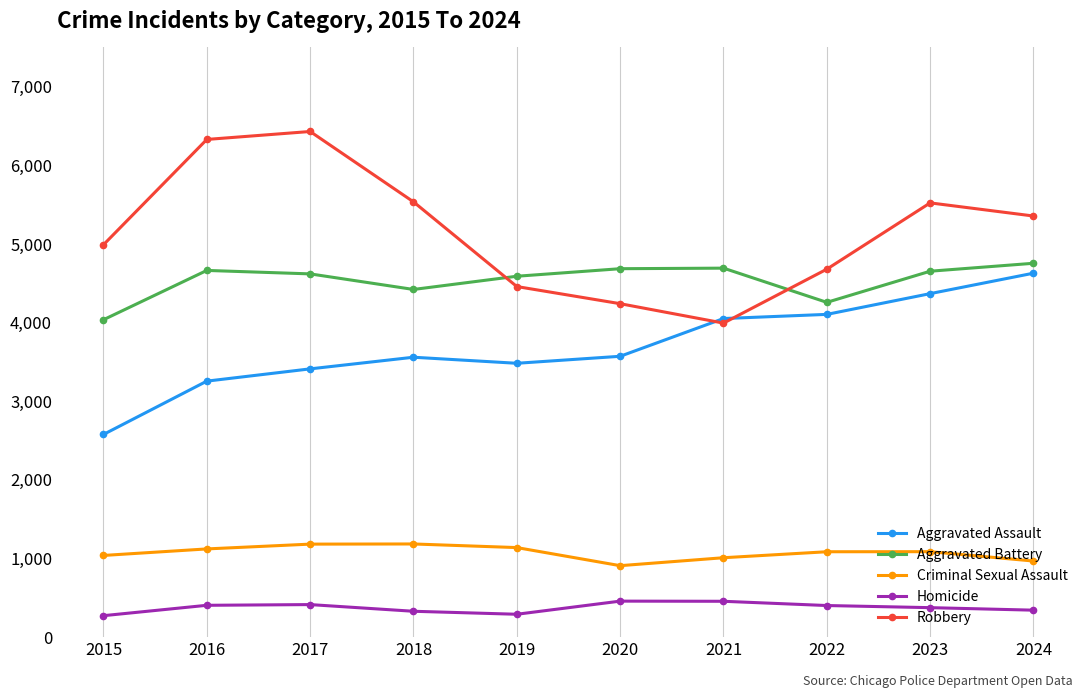

What is the difference between the maximum and minimum values in the Homicide series?

185